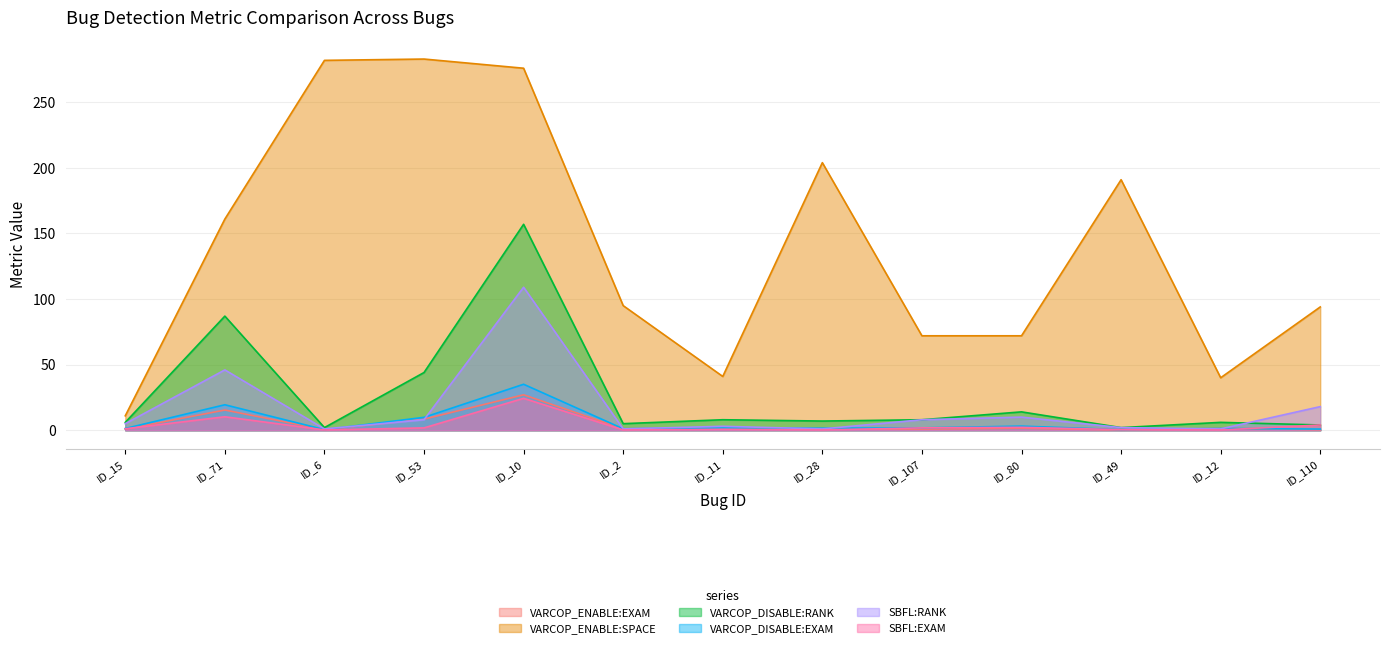

What is the spread (max minus min) of values at ID_71?

150.7